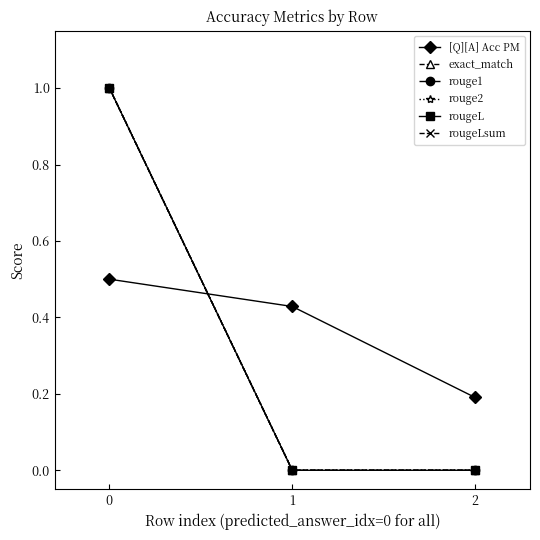

Count the rougeLsum values in the range 0 to 1.

3